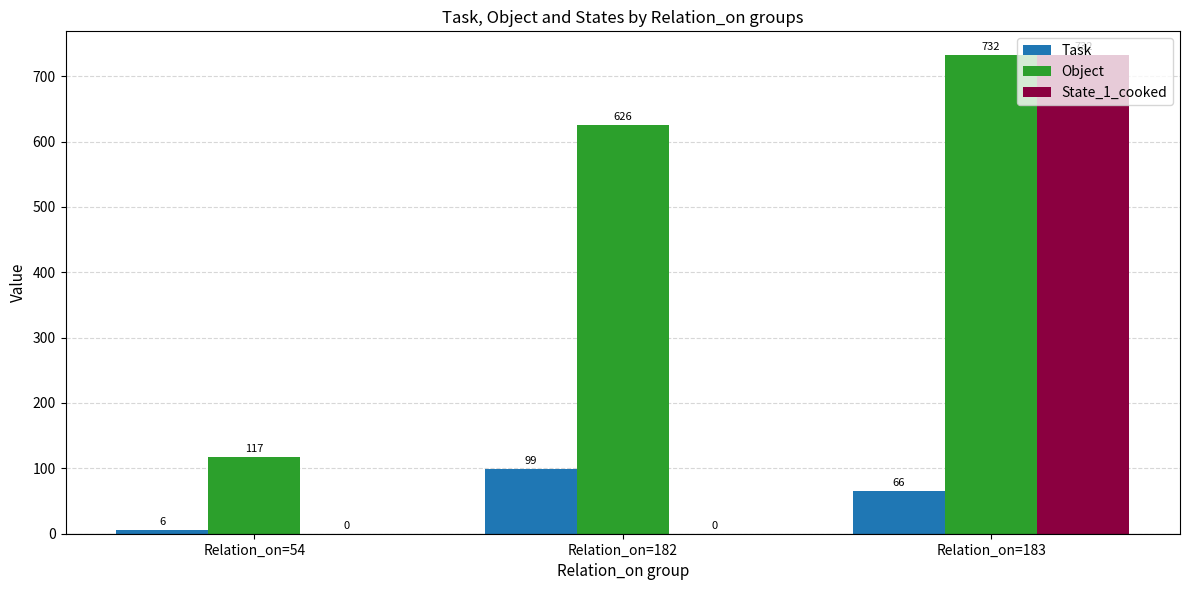

Between Relation_on=54 and Relation_on=183, which series saw the biggest shift?

State_1_cooked